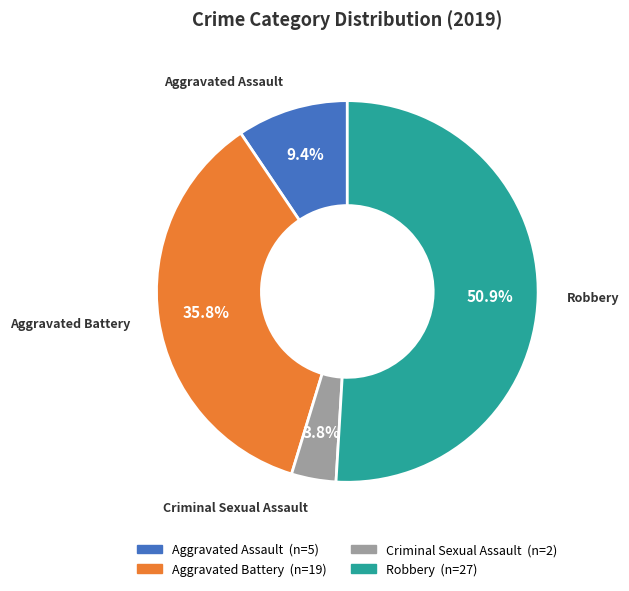

Combined, do Aggravated Battery and Aggravated Assault account for over 50%?

No